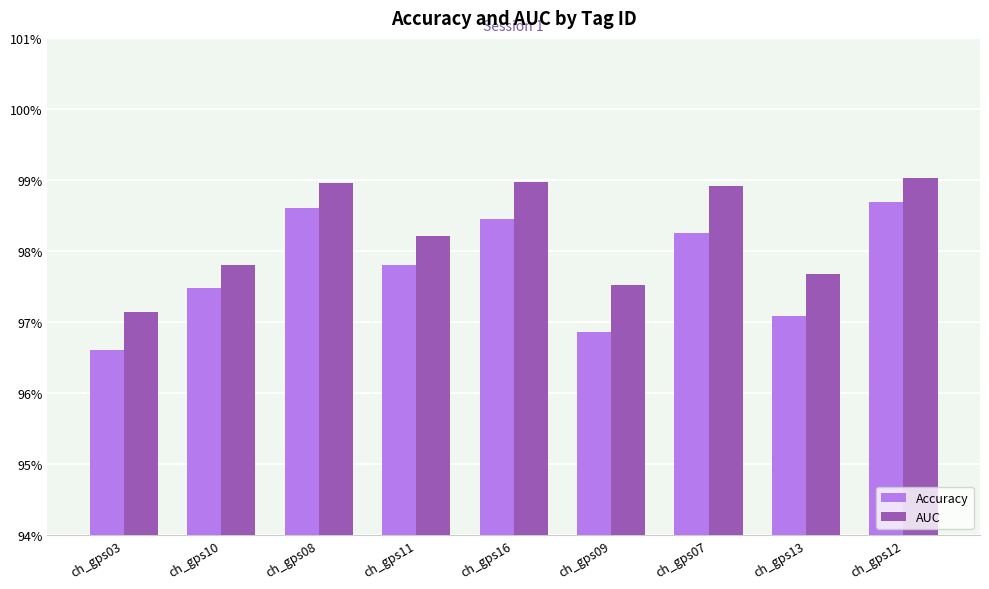

The Accuracy series shows 1.0 at ch_gps10. True or false?

True